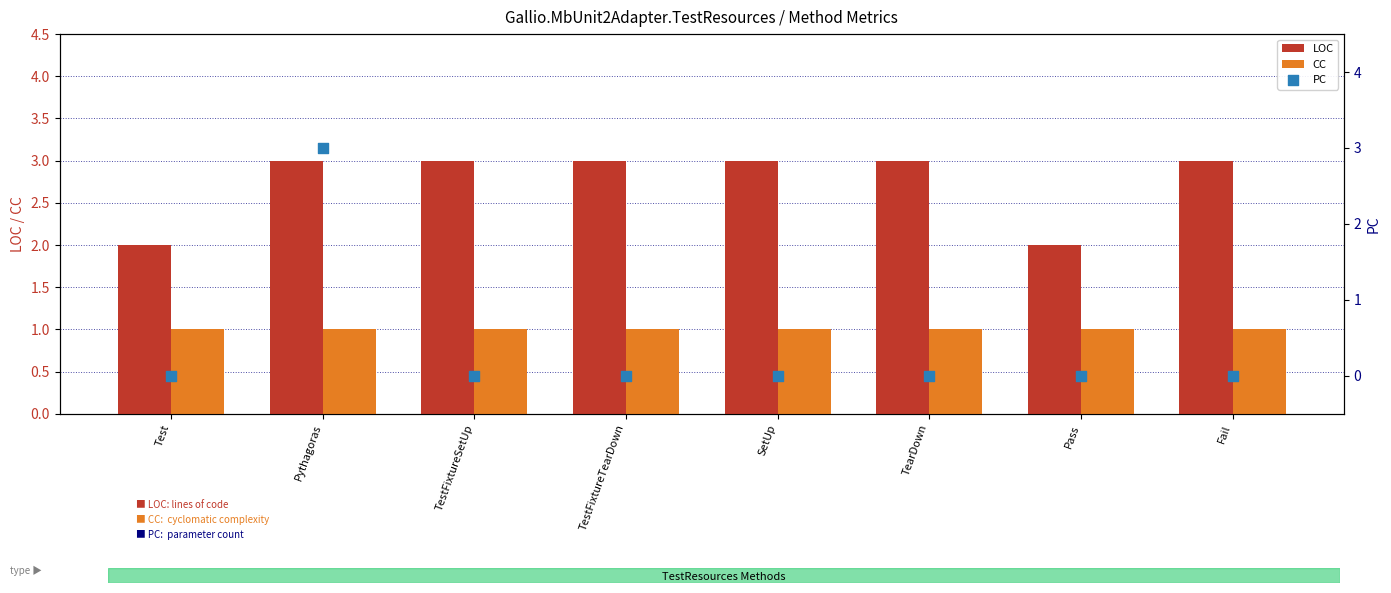

What is the total value across all series at Test?

3